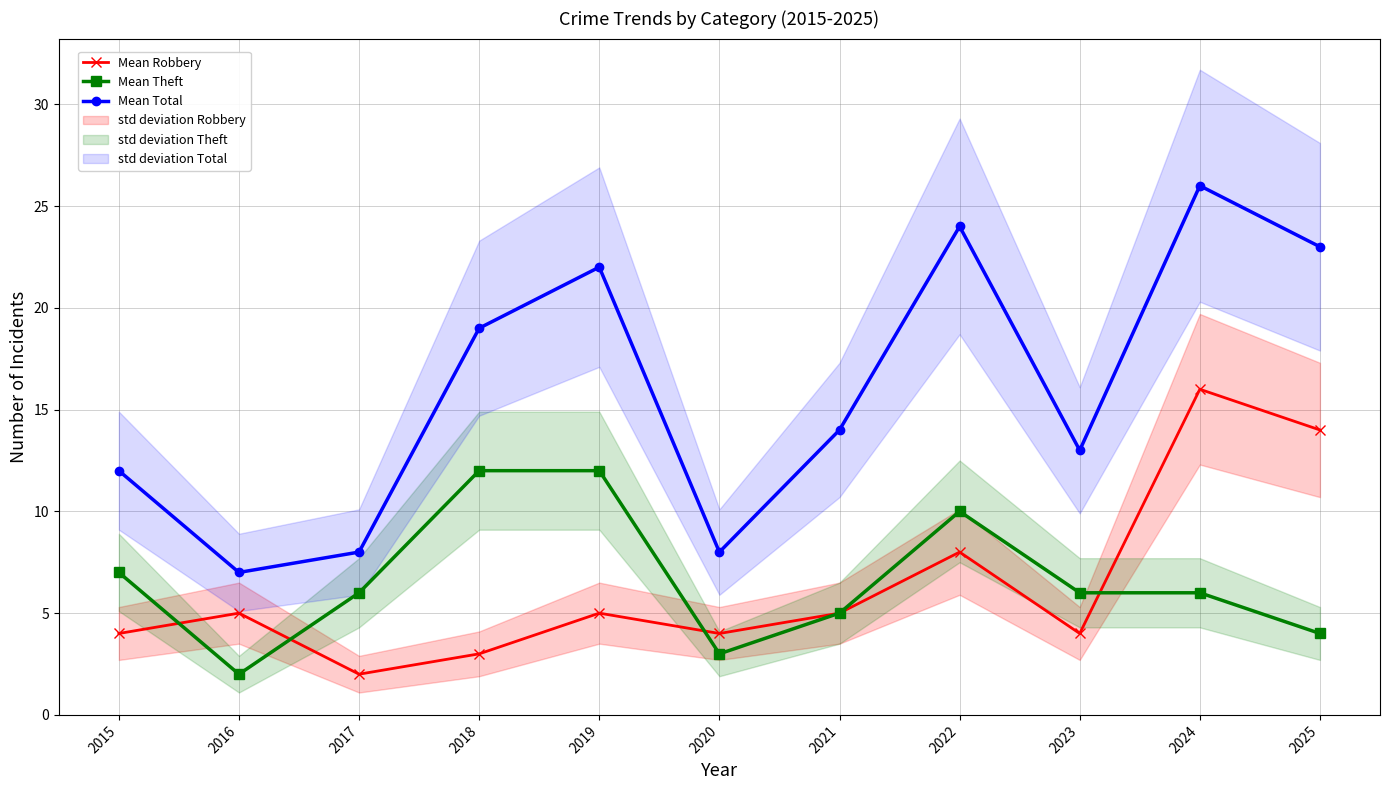

In Mean Total, how many points are higher than both neighbors (excluding endpoints)?

3